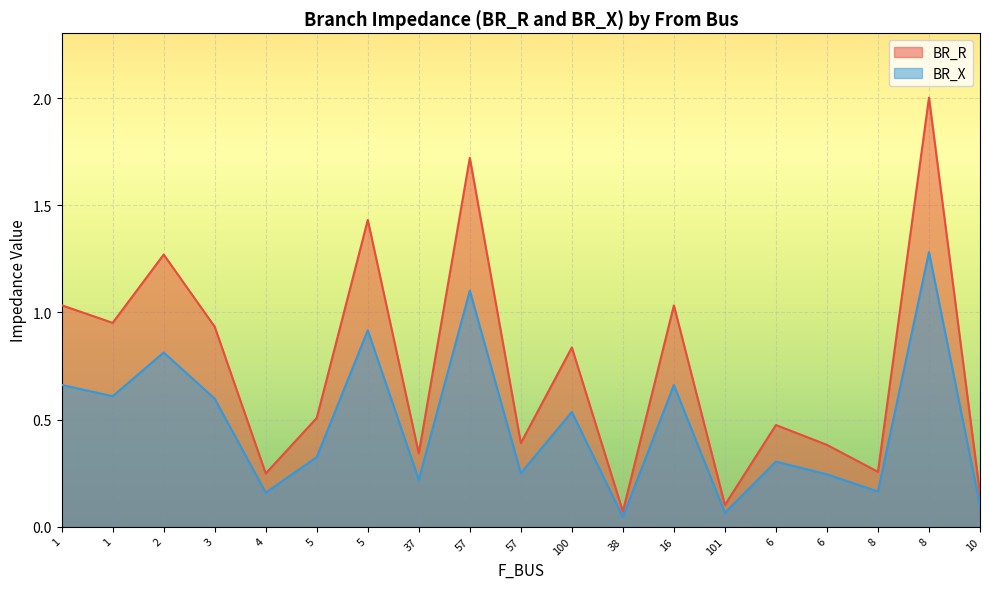

The value of BR_X at 57 is 0.1. True or false?

False